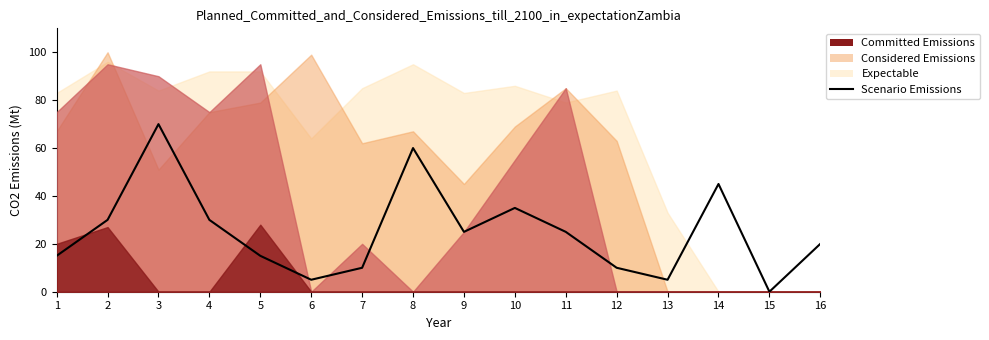

How many data points are less than 25?

8